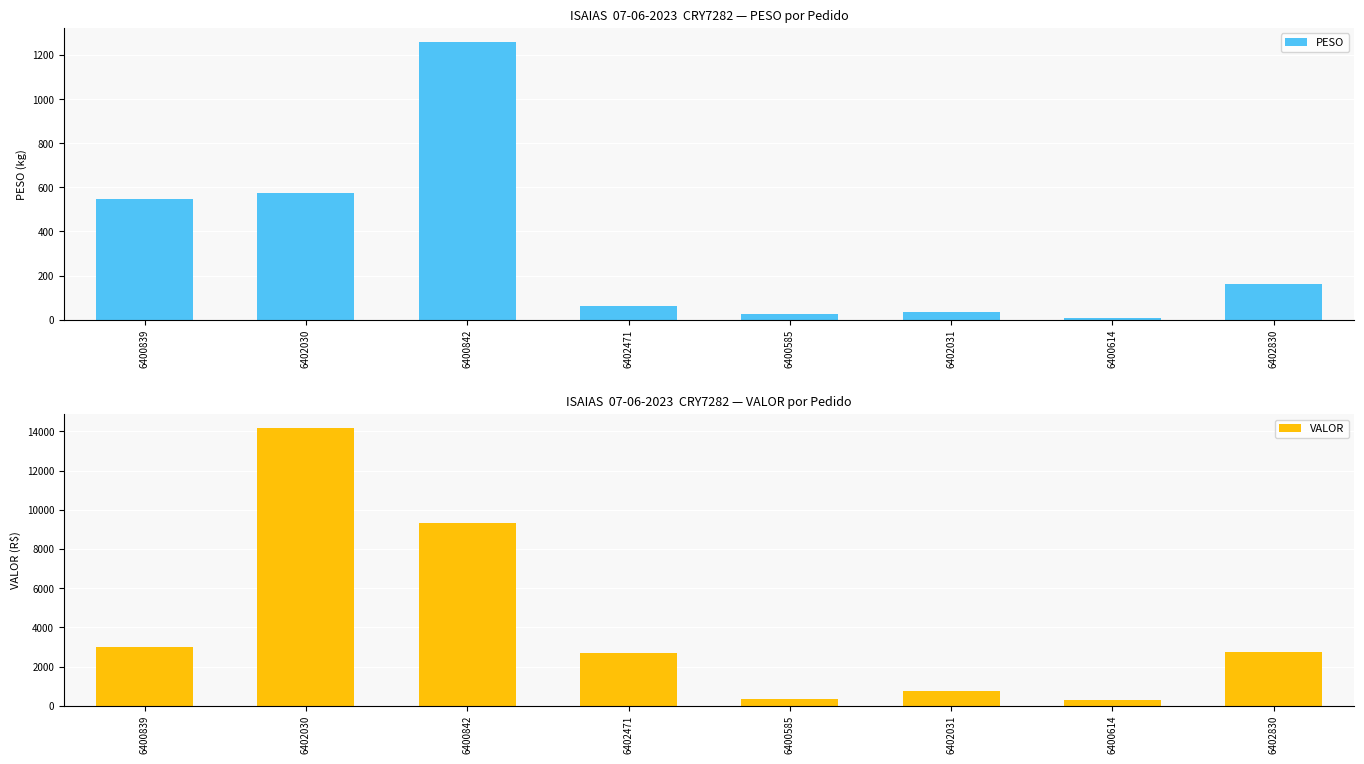

The value of PESO at 6402030 is 574.0. True or false?

True